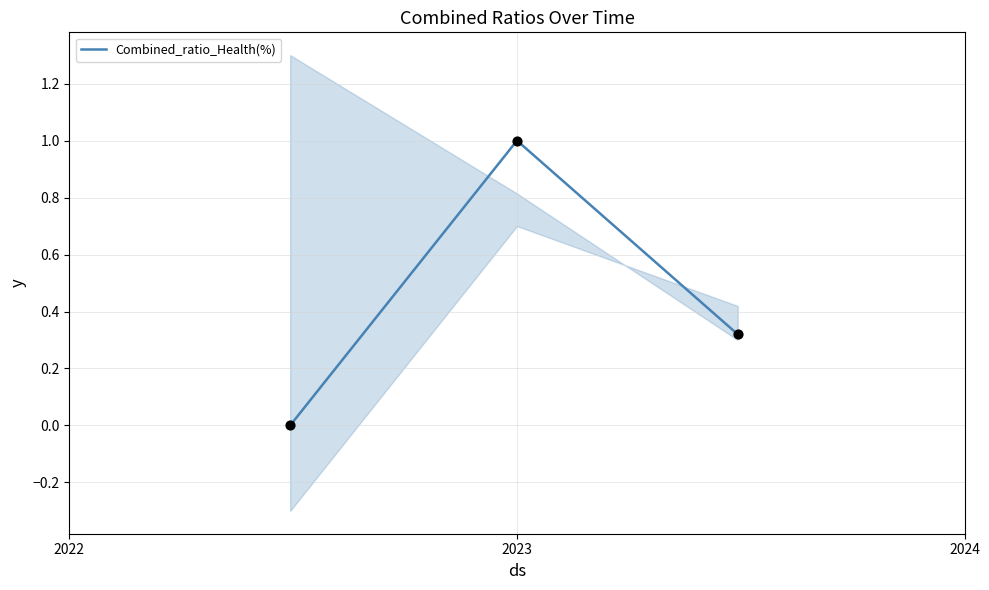

Which has a higher value, 2022 or 2024?

2024